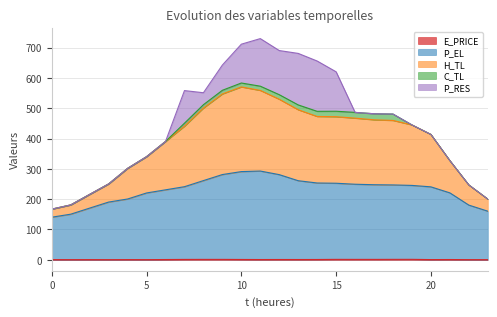

True or false: E_PRICE and P_EL intersect in this chart.

False